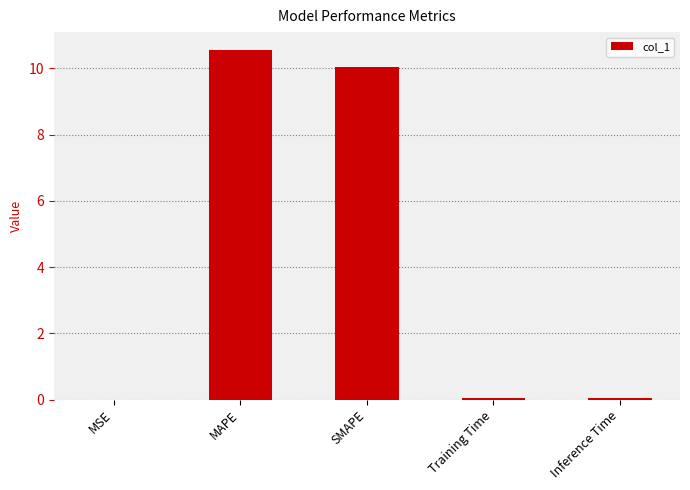

What value does the data have at MAPE?

10.6